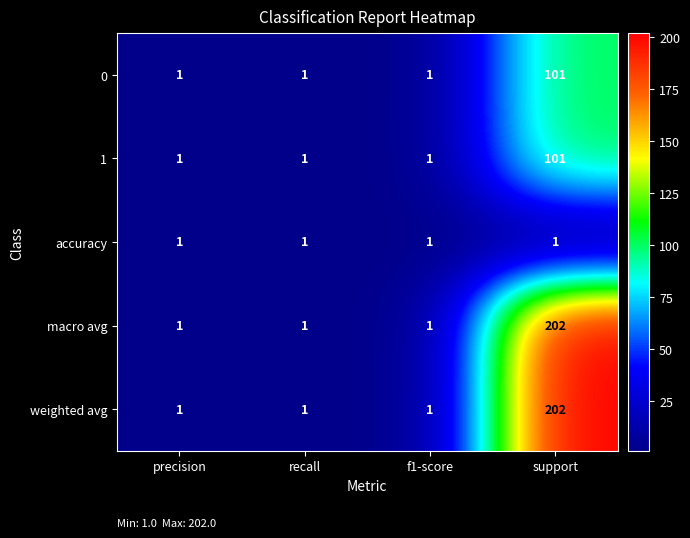

What is the total value across all series at precision?

5